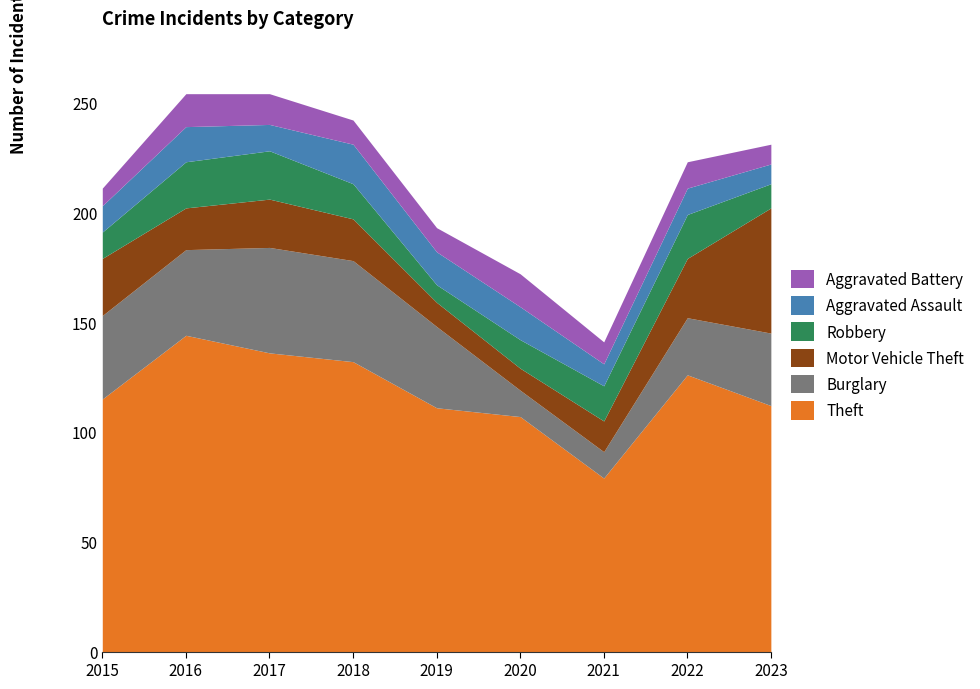

What are all the series names shown in the legend?

Aggravated Battery, Aggravated Assault, Robbery, Motor Vehicle Theft, Burglary, Theft